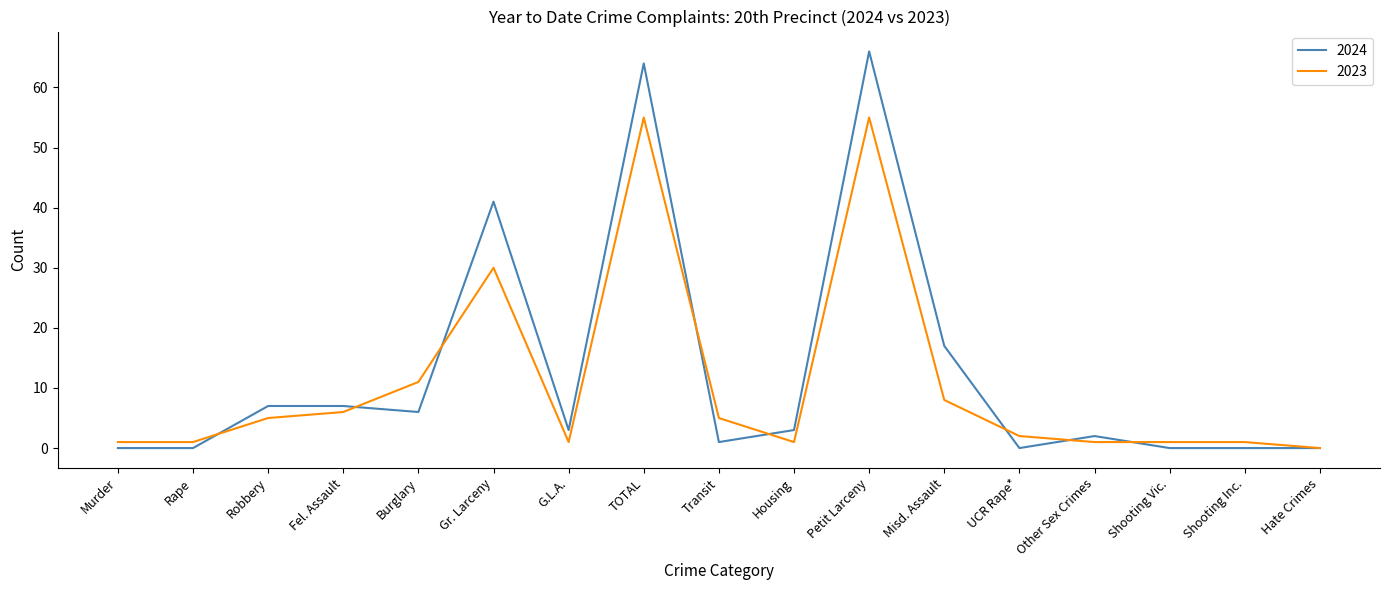

Reading left to right, transcribe all the data shown in this chart.

2024: Murder=0	Rape=0	Robbery=7	Fel. Assault=7	Burglary=6	Gr. Larceny=41	G.L.A.=3	TOTAL=64	Transit=1	Housing=3	Petit Larceny=66	Misd. Assault=17	UCR Rape*=0	Other Sex Crimes=2	Shooting Vic.=0	Shooting Inc.=0	Hate Crimes=0
2023: Murder=1	Rape=1	Robbery=5	Fel. Assault=6	Burglary=11	Gr. Larceny=30	G.L.A.=1	TOTAL=55	Transit=5	Housing=1	Petit Larceny=55	Misd. Assault=8	UCR Rape*=2	Other Sex Crimes=1	Shooting Vic.=1	Shooting Inc.=1	Hate Crimes=0